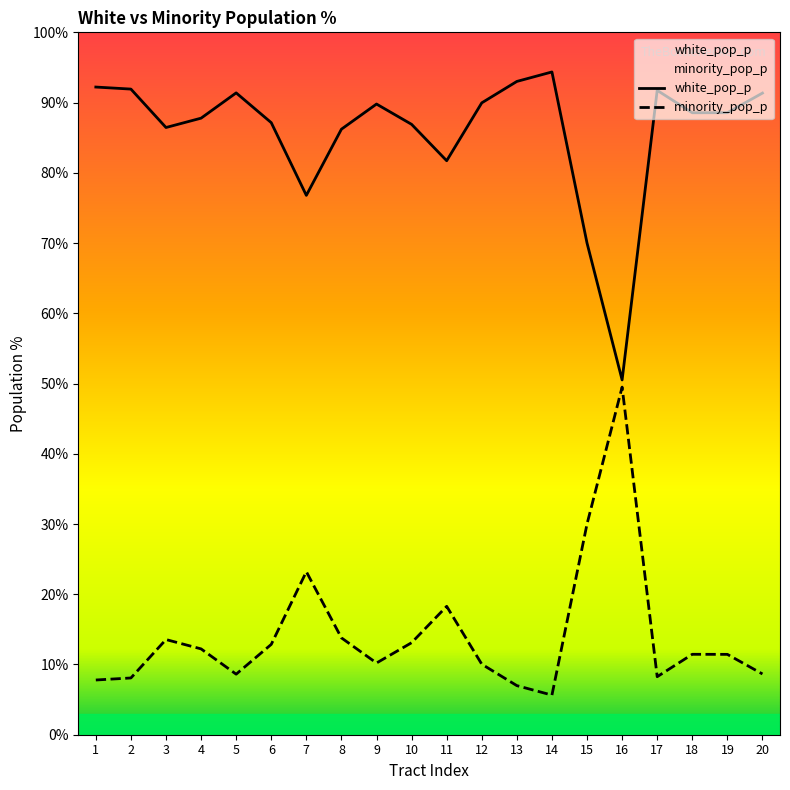

What is the value of the white_pop_p point at the 3rd from the left?

86.5